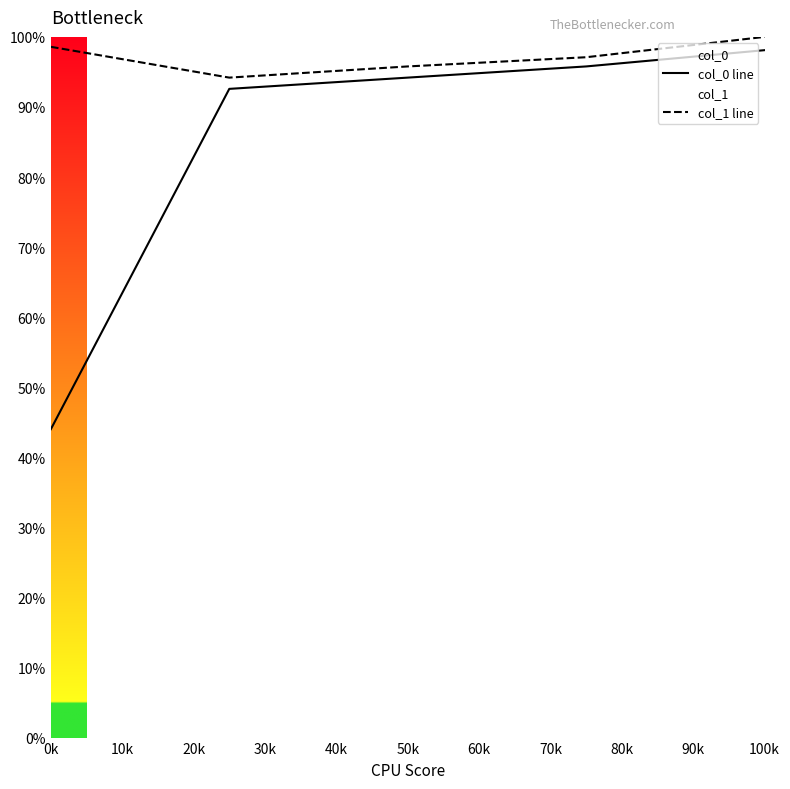

What is the value of the col_0 line point at the 3rd from the left?

94.2